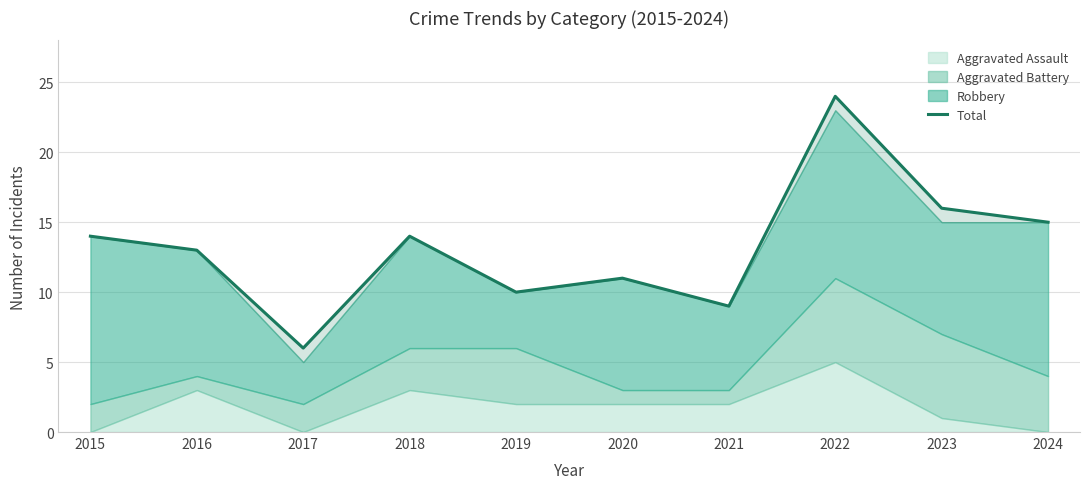

What is the value of the 1st point from the left?

14